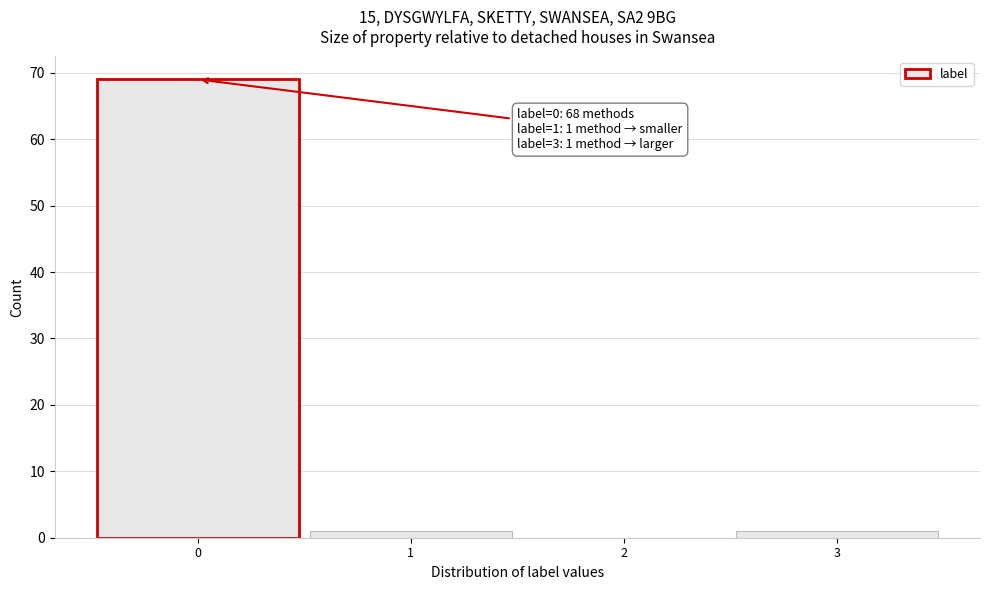

Over which range of the x-axis is the bar tallest?

-0.5 to 0.5